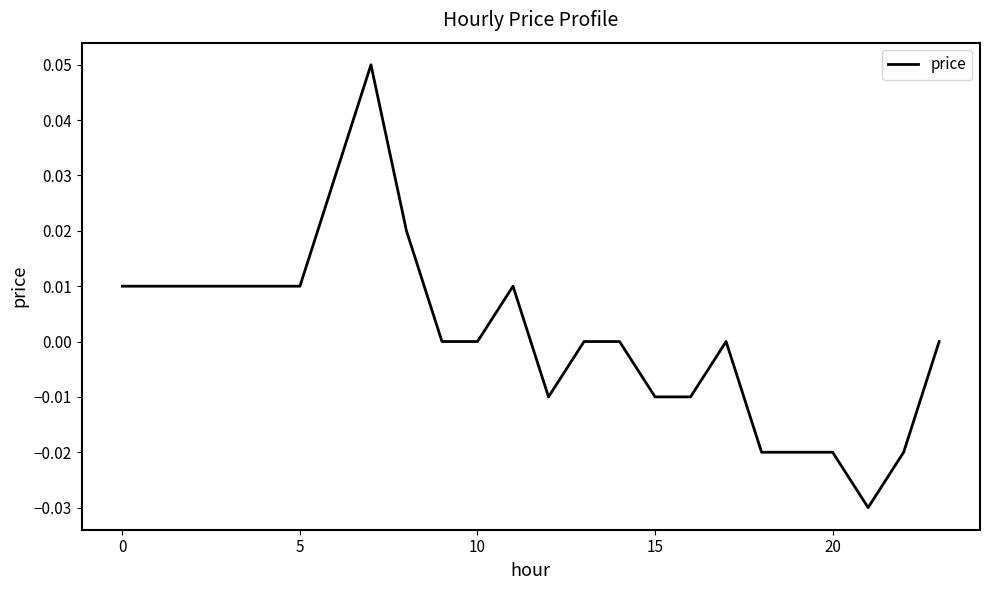

Is this an area chart (filled region under the line)?

No